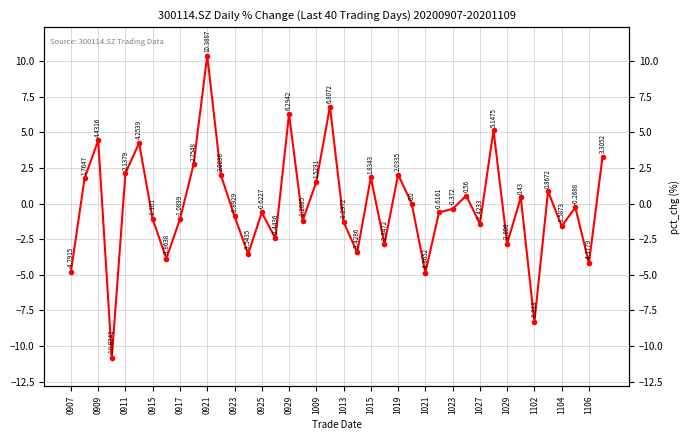

What is the average value?

-0.1